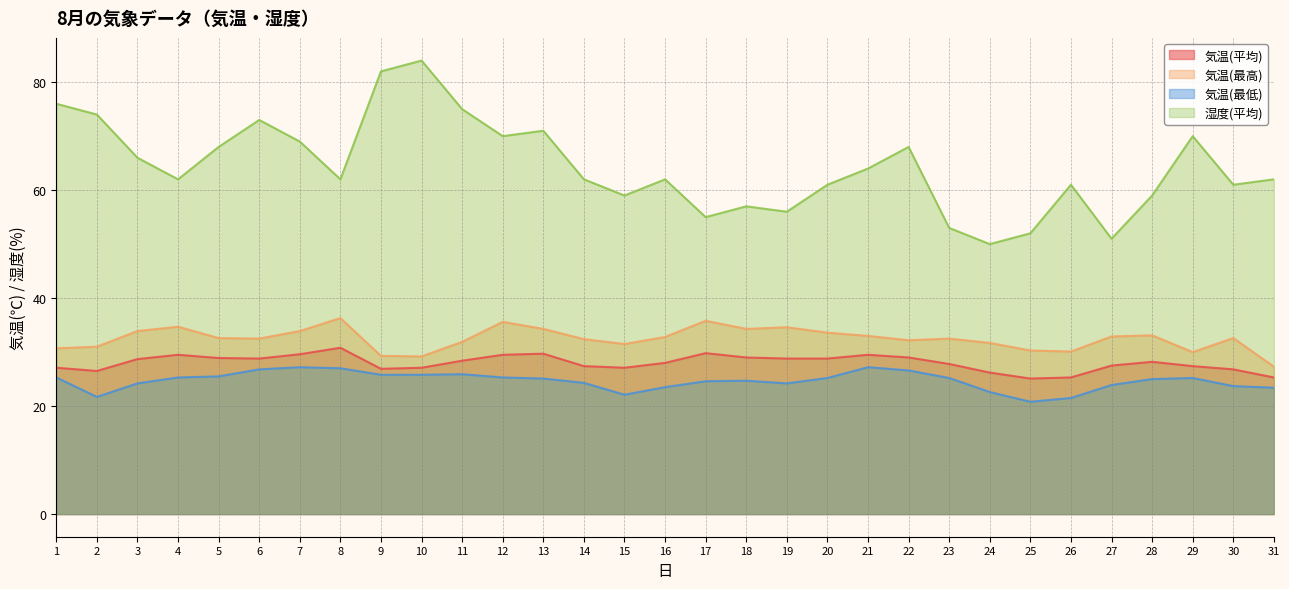

Reading left to right, extract all data points from this chart.

気温(平均): 1=27.1	2=26.5	3=28.7	4=29.5	5=28.9	6=28.8	7=29.6	8=30.8	9=26.9	10=27.1	11=28.4	12=29.5	13=29.7	14=27.4	15=27.1	16=28.0	17=29.8	18=29.0	19=28.8	20=28.8	21=29.5	22=29.0	23=27.8	24=26.2	25=25.1	26=25.3	27=27.5	28=28.2	29=27.4	30=26.8	31=25.3
気温(最高): 1=30.7	2=31.0	3=33.9	4=34.7	5=32.6	6=32.5	7=33.9	8=36.3	9=29.3	10=29.2	11=31.9	12=35.6	13=34.3	14=32.4	15=31.5	16=32.8	17=35.8	18=34.3	19=34.6	20=33.6	21=33.0	22=32.2	23=32.5	24=31.7	25=30.3	26=30.1	27=32.9	28=33.1	29=30.0	30=32.6	31=27.3
気温(最低): 1=25.3	2=21.7	3=24.2	4=25.3	5=25.5	6=26.8	7=27.2	8=27.0	9=25.8	10=25.8	11=25.9	12=25.3	13=25.1	14=24.3	15=22.1	16=23.5	17=24.6	18=24.7	19=24.2	20=25.2	21=27.2	22=26.6	23=25.2	24=22.6	25=20.8	26=21.5	27=23.9	28=25.0	29=25.2	30=23.7	31=23.4
湿度(平均): 1=76.0	2=74.0	3=66.0	4=62.0	5=68.0	6=73.0	7=69.0	8=62.0	9=82.0	10=84.0	11=75.0	12=70.0	13=71.0	14=62.0	15=59.0	16=62.0	17=55.0	18=57.0	19=56.0	20=61.0	21=64.0	22=68.0	23=53.0	24=50.0	25=52.0	26=61.0	27=51.0	28=59.0	29=70.0	30=61.0	31=62.0